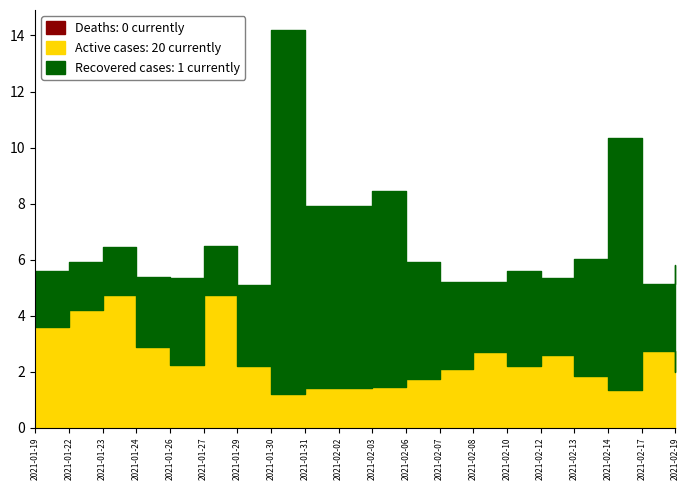

Which series has the widest spread of values?

Recovered cases: 1 currently